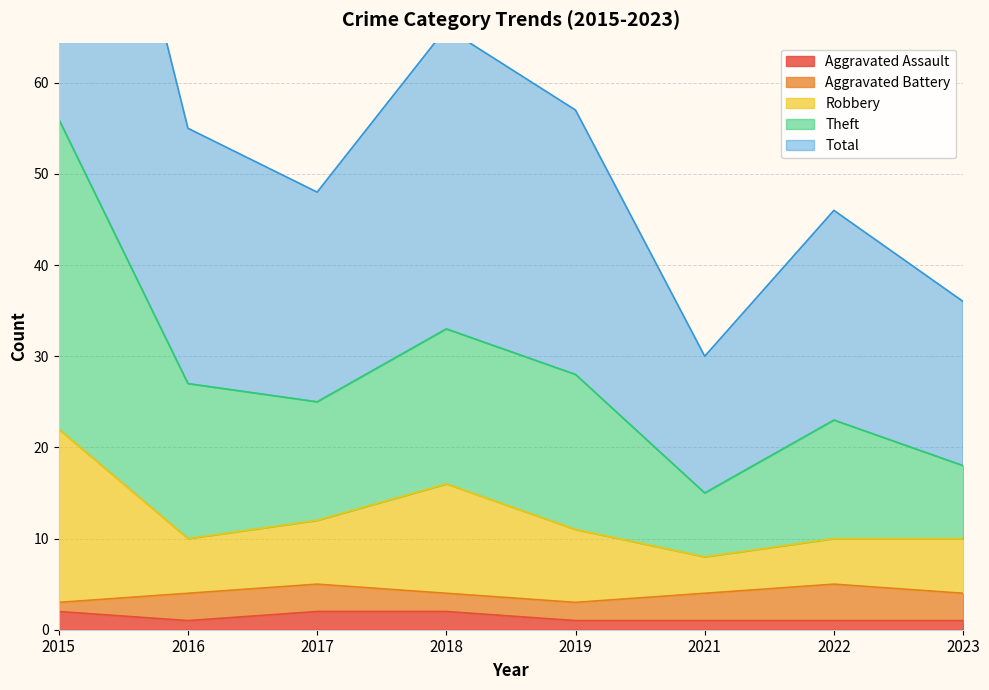

At which category is the sum across all series the highest?

2015